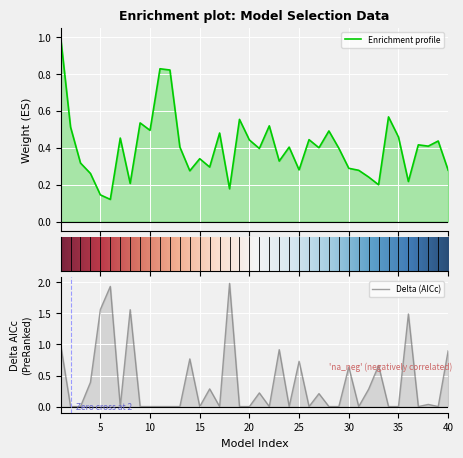

How many lines are shown in the chart?

2